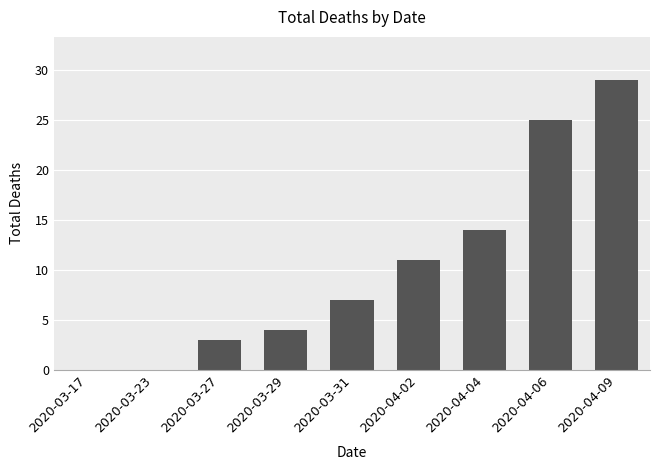

What is the change in value from 2020-03-29 to 2020-04-09?

+25